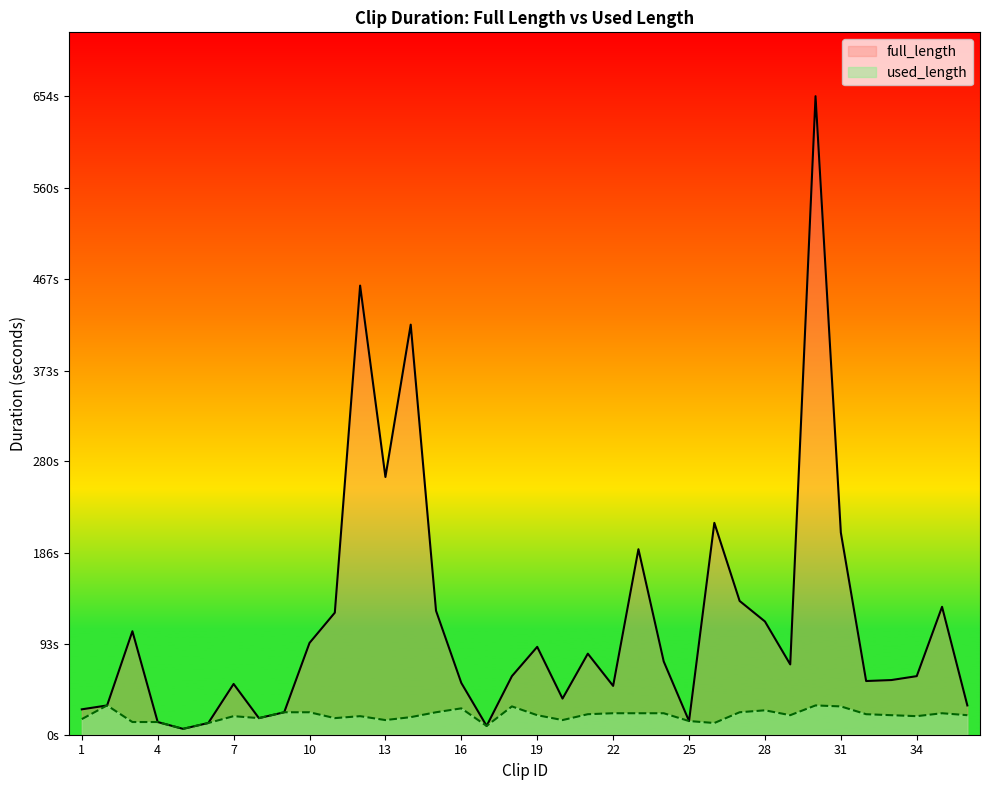

Does the chart display data point markers on the line(s)?

No